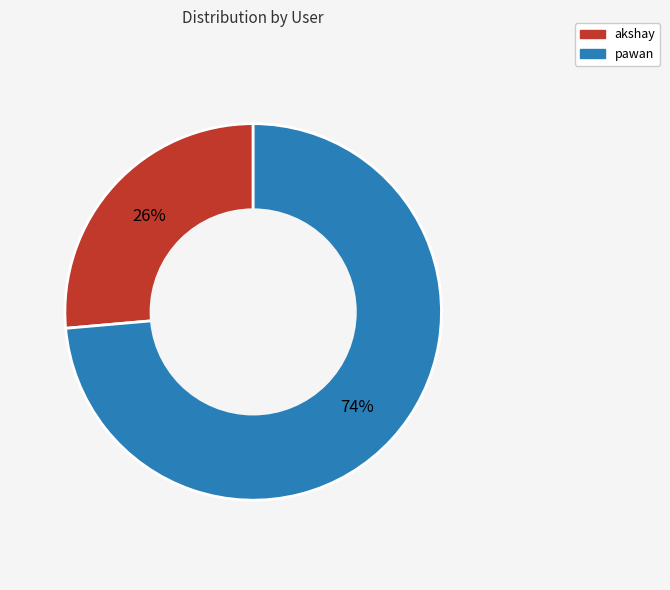

Approximately how many times larger is the value at akshay compared to pawan?

0.4